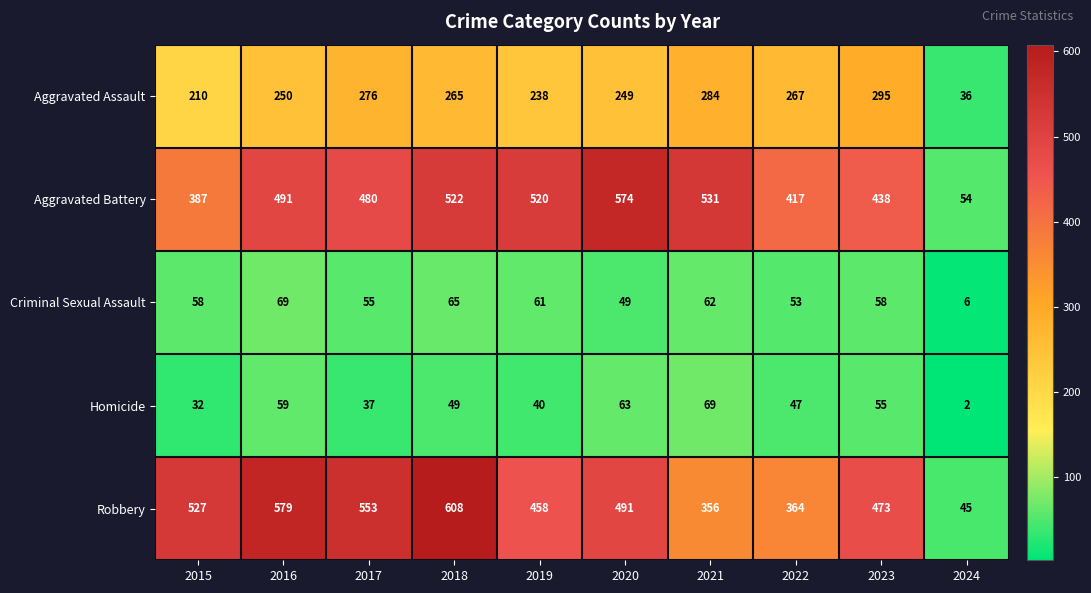

Count the number of data series in this chart.

5